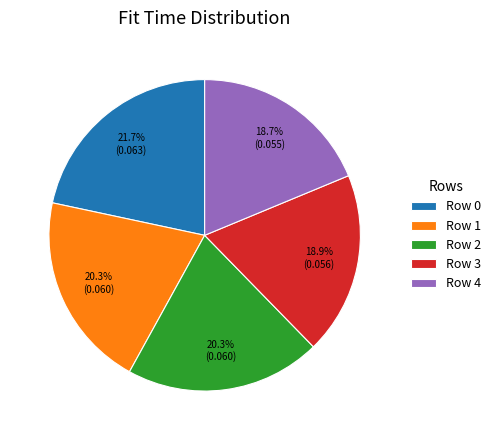

Does Row 4 account for over 50% of the chart?

No